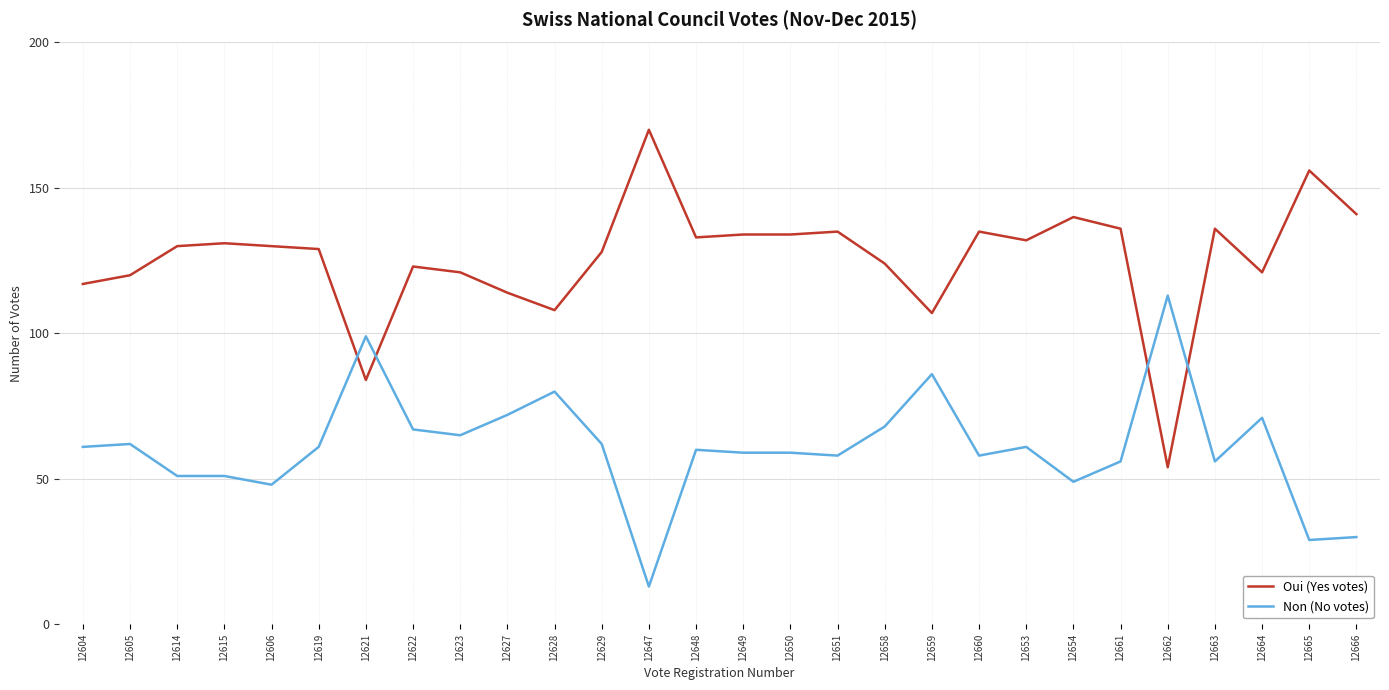

At 12604, list the series in order from largest to smallest.

Oui (Yes votes), Non (No votes)